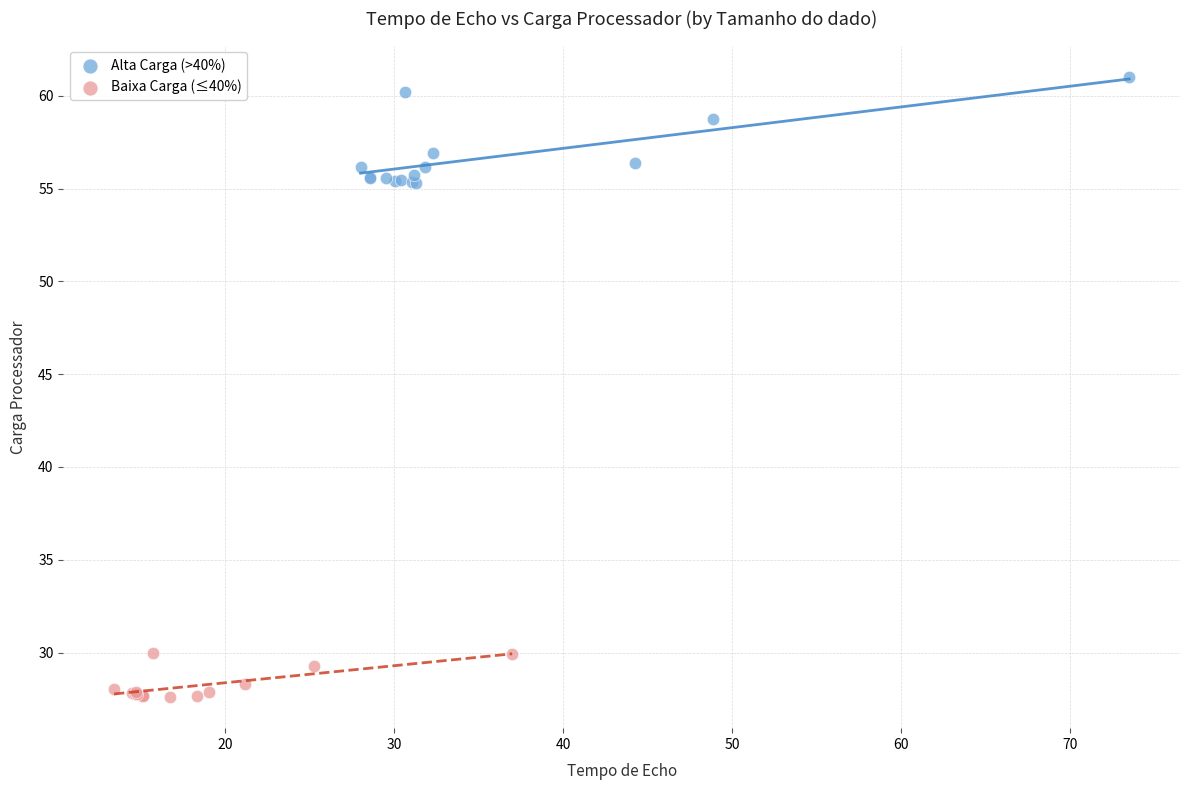

Which series contains the highest Y value?

Alta Carga (>40%)